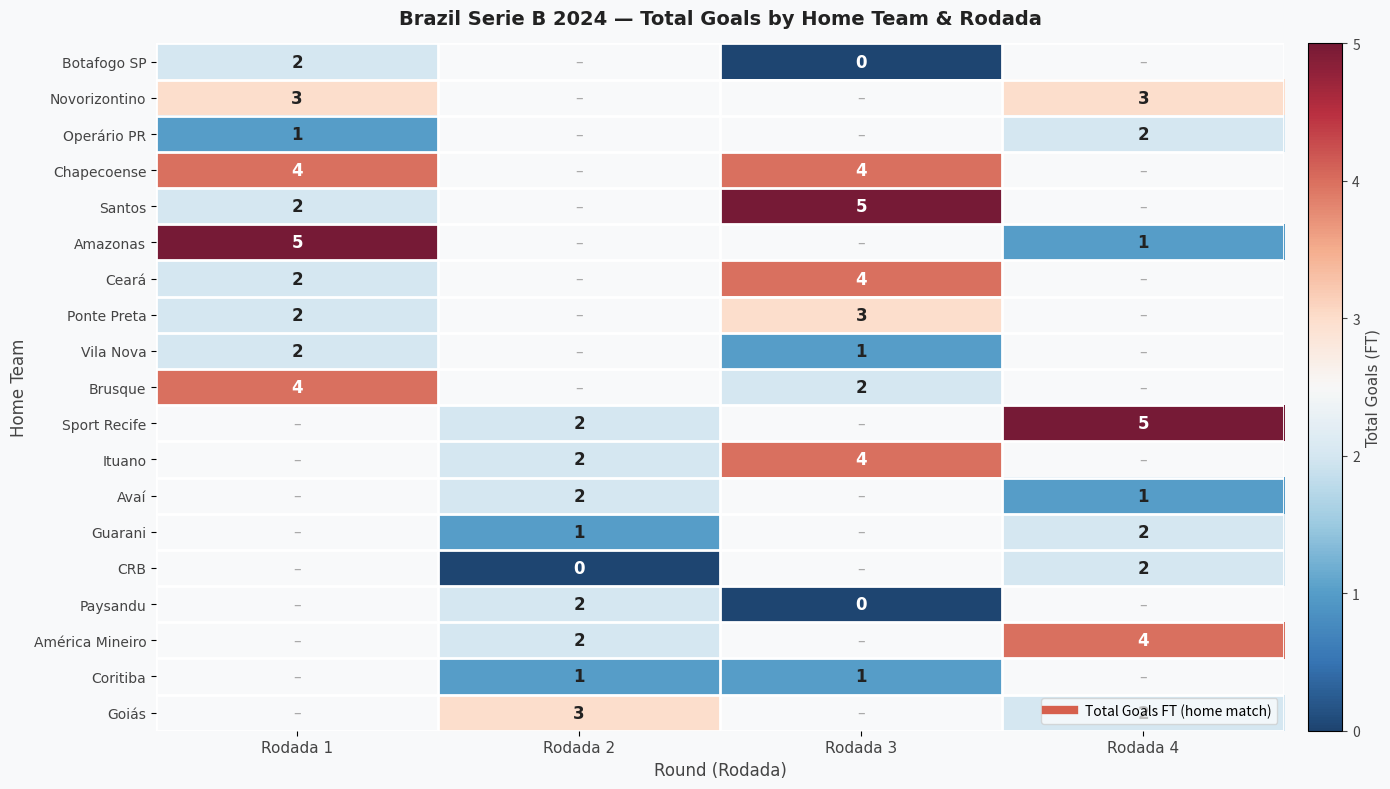

What is the difference between the highest and lowest values at Rodada 1?

4.0